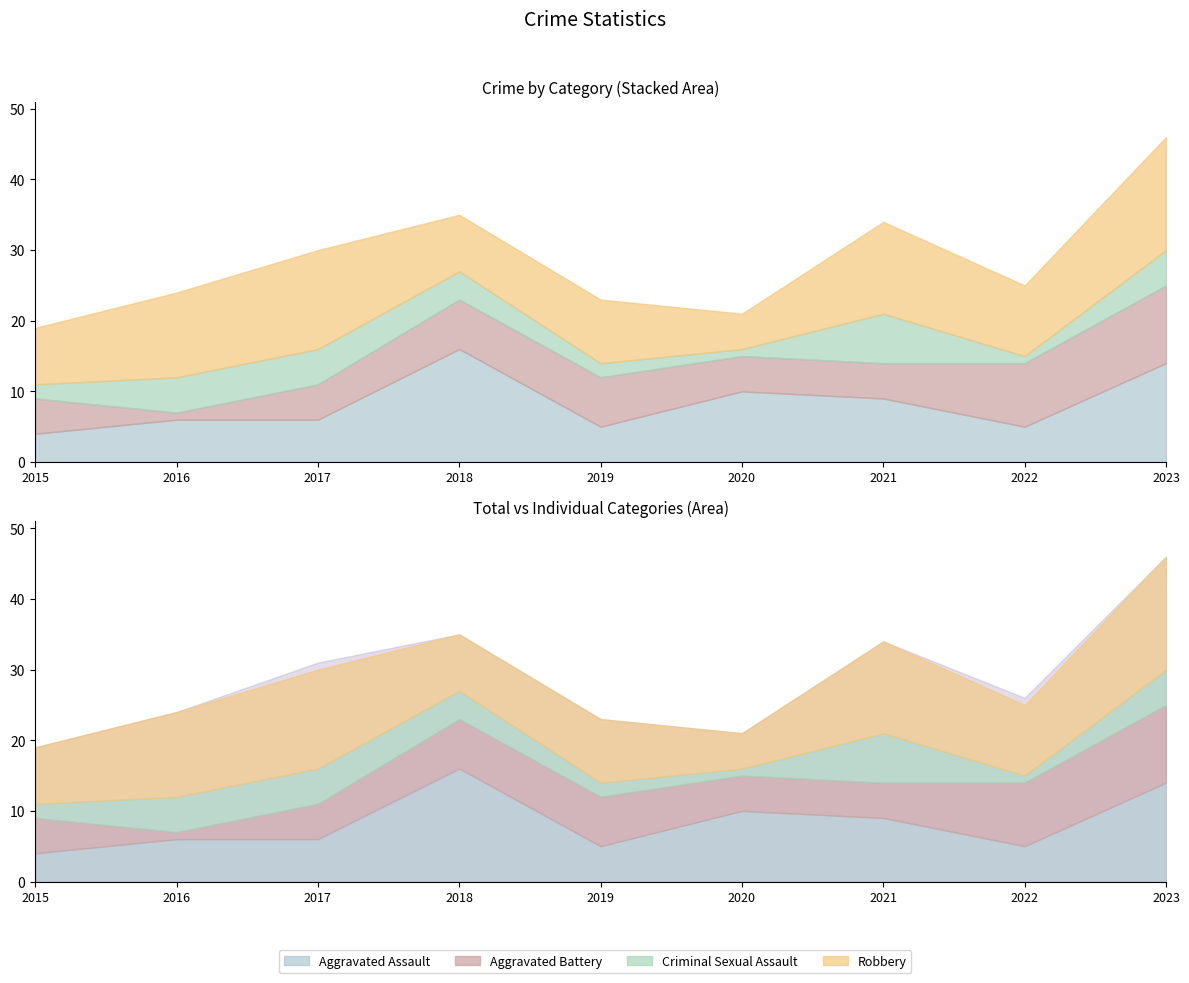

What is the sum of the Aggravated Assault values at 2021 and 2022?

14